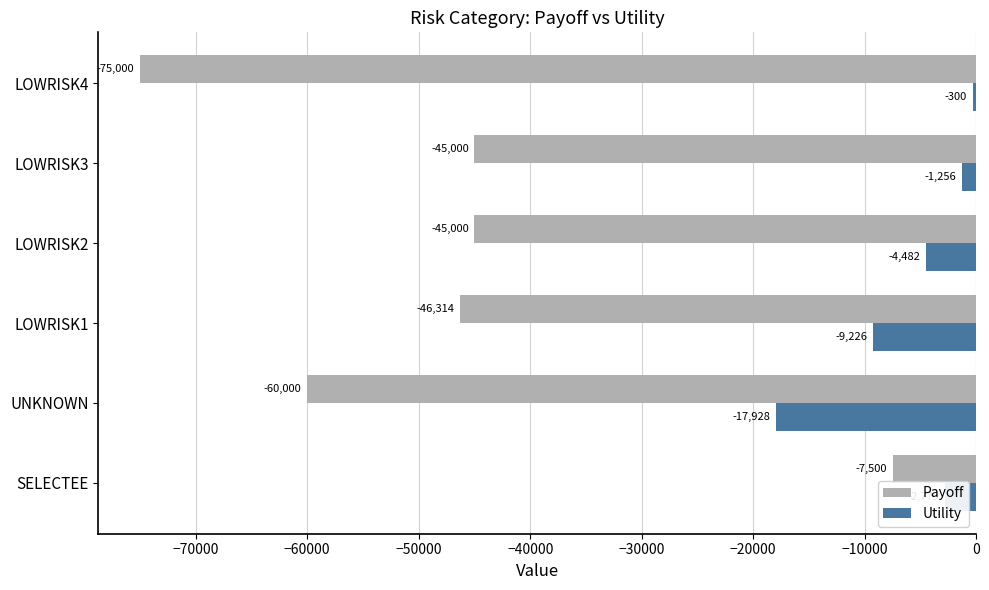

What is the lowest value of the Utility series?

-17928.0